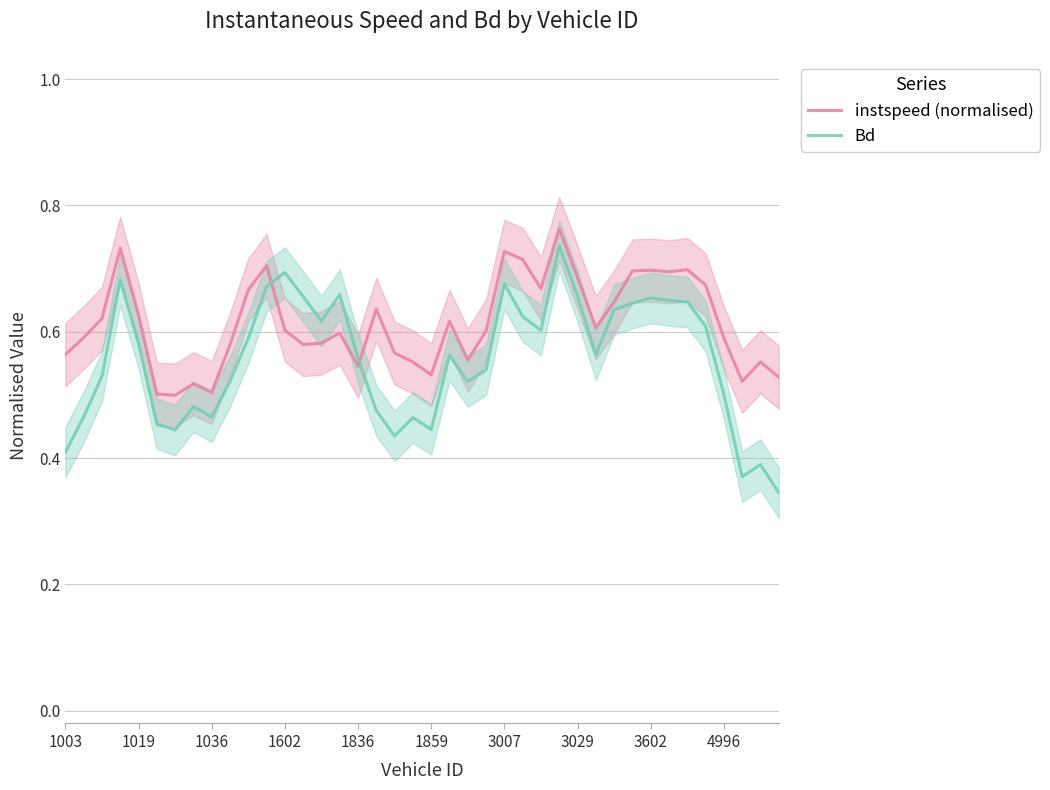

The value of instspeed (normalised) at 15 is 0.6. True or false?

True